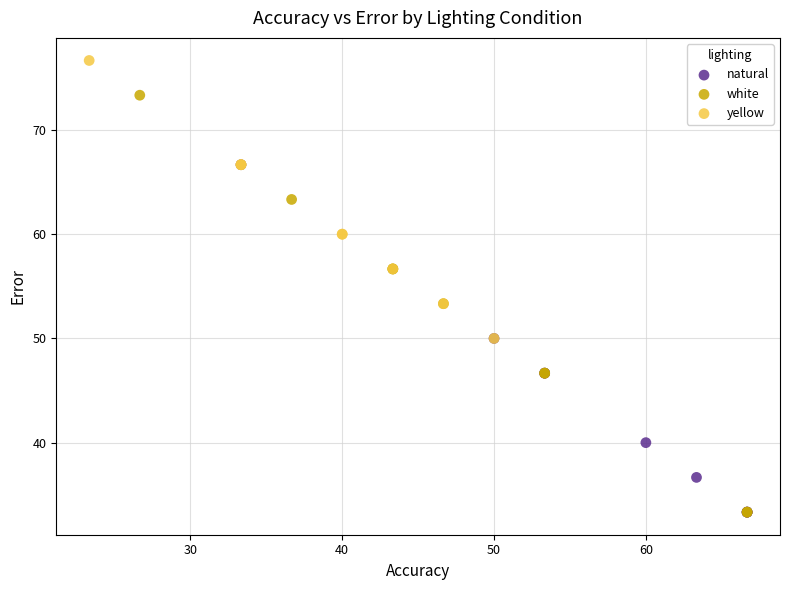

Which series has the widest spread of Y values?

white